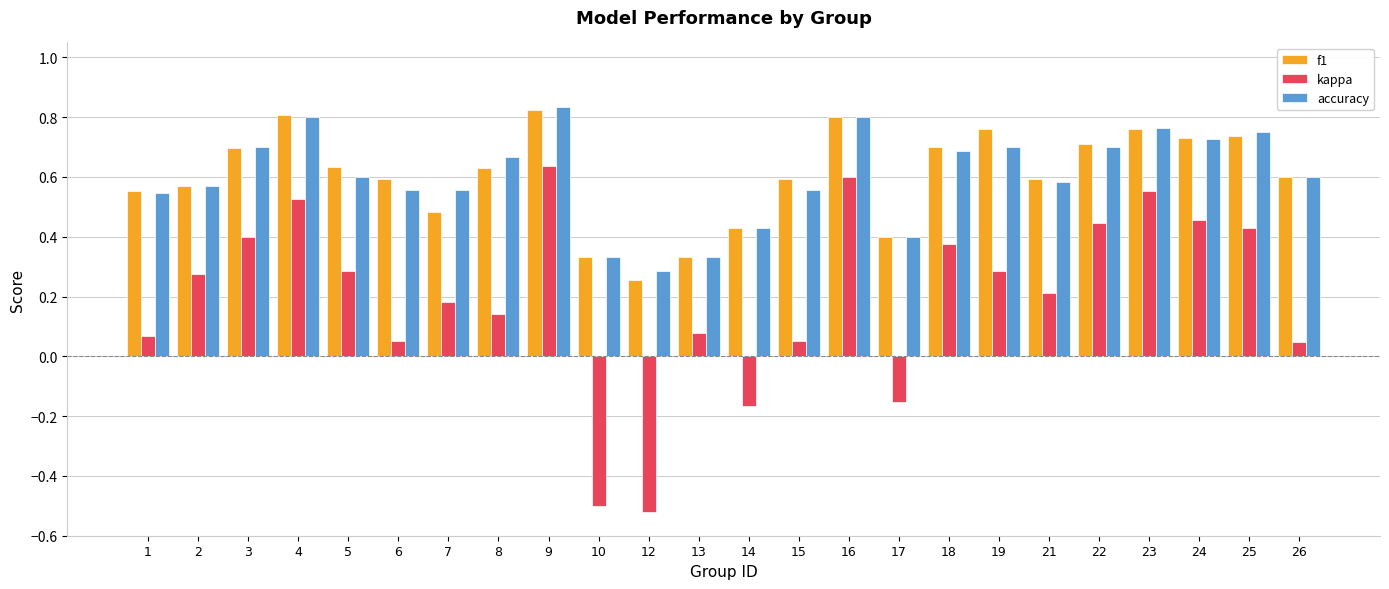

Count the f1 values in the range 0 to 1.

24